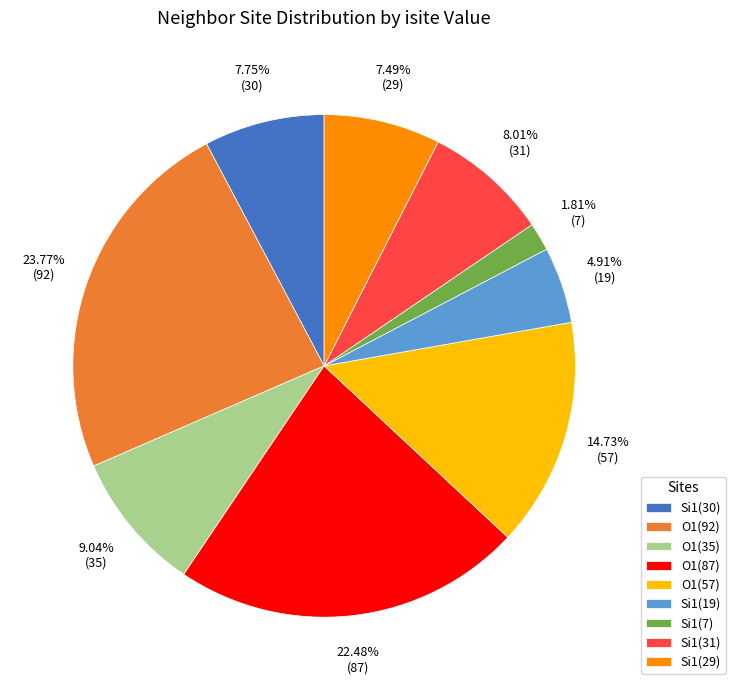

Combined, do Si1(7) and Si1(31) account for over 50%?

No